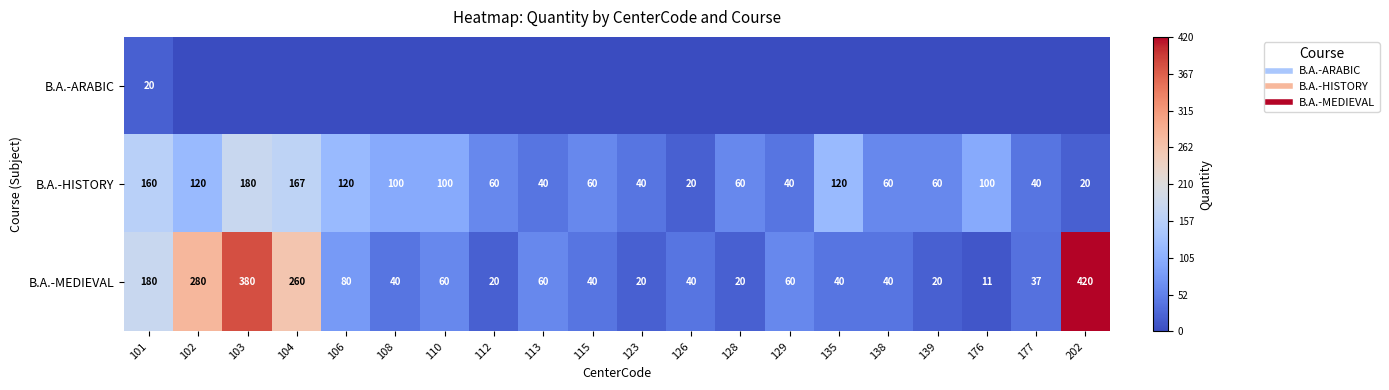

Which series has the largest total across all categories?

B.A.-MEDIEVAL